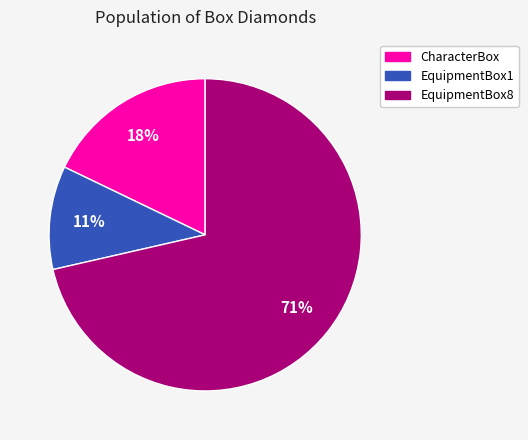

To the nearest percent, what is the difference between the CharacterBox and EquipmentBox1 slice percentages?

7%